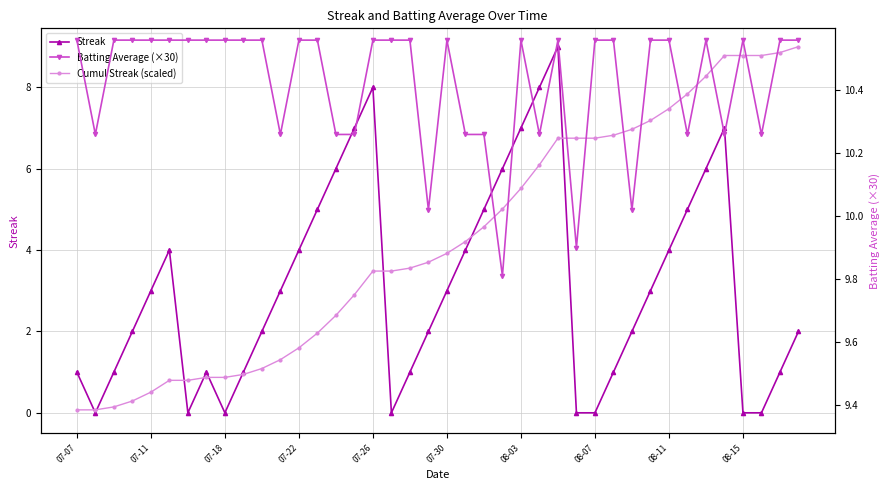

Which category has the highest value across all series?

07-07